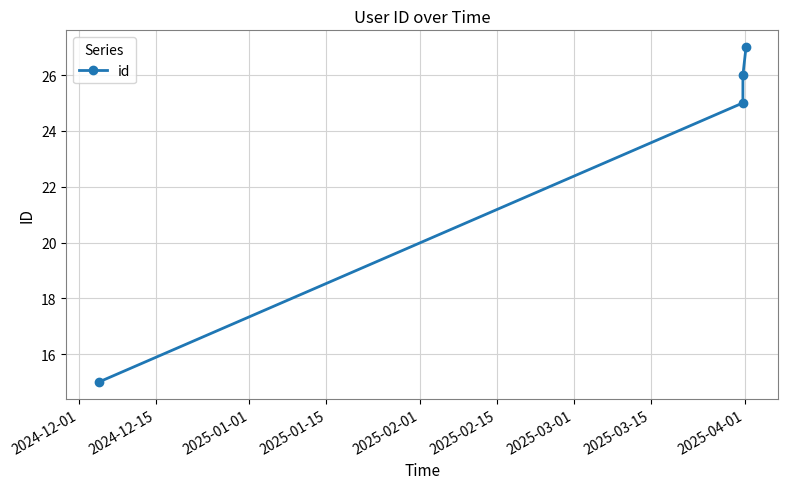

What is the smallest value displayed?

15